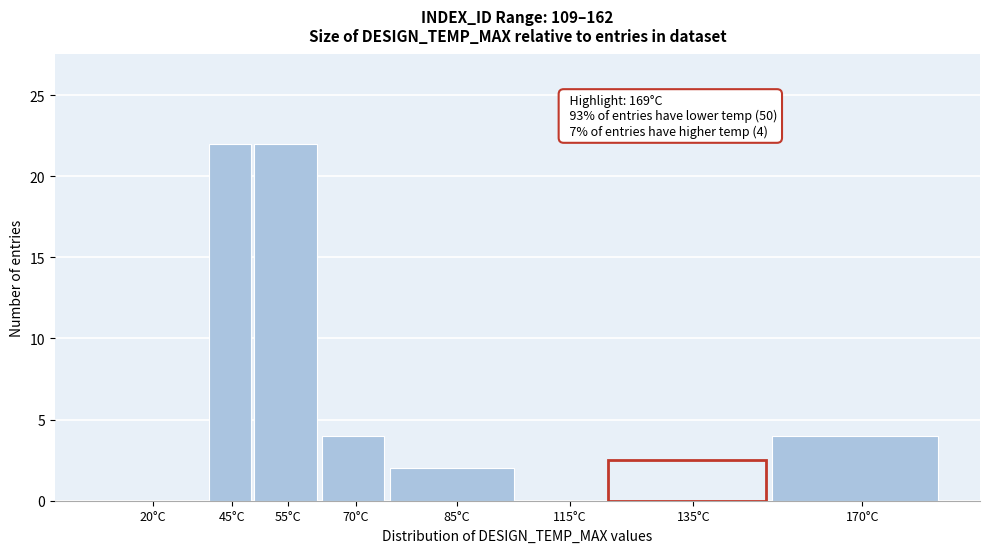

Reading left to right, what are all the values shown in this chart?

20°C=0	45°C=22	55°C=22	70°C=4	85°C=2	115°C=0	135°C=0	170°C=4